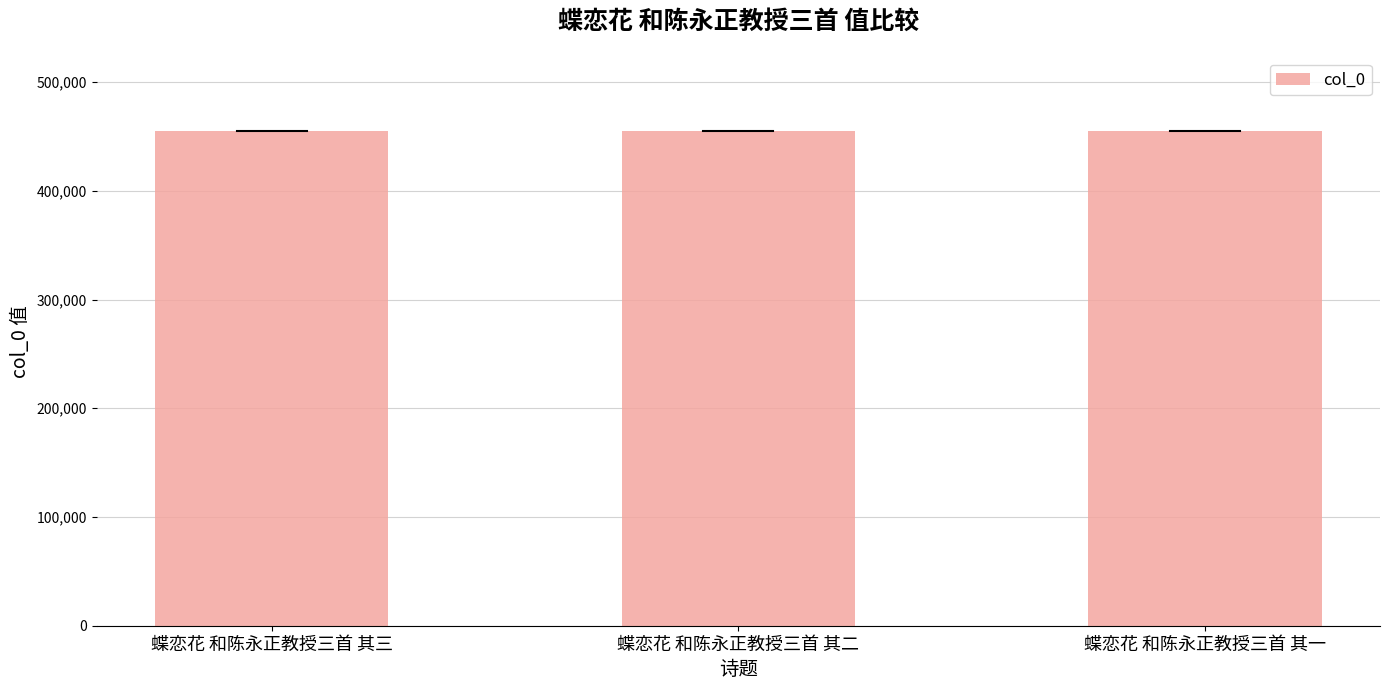

What position from the left is 蝶恋花 和陈永正教授三首 其二?

2